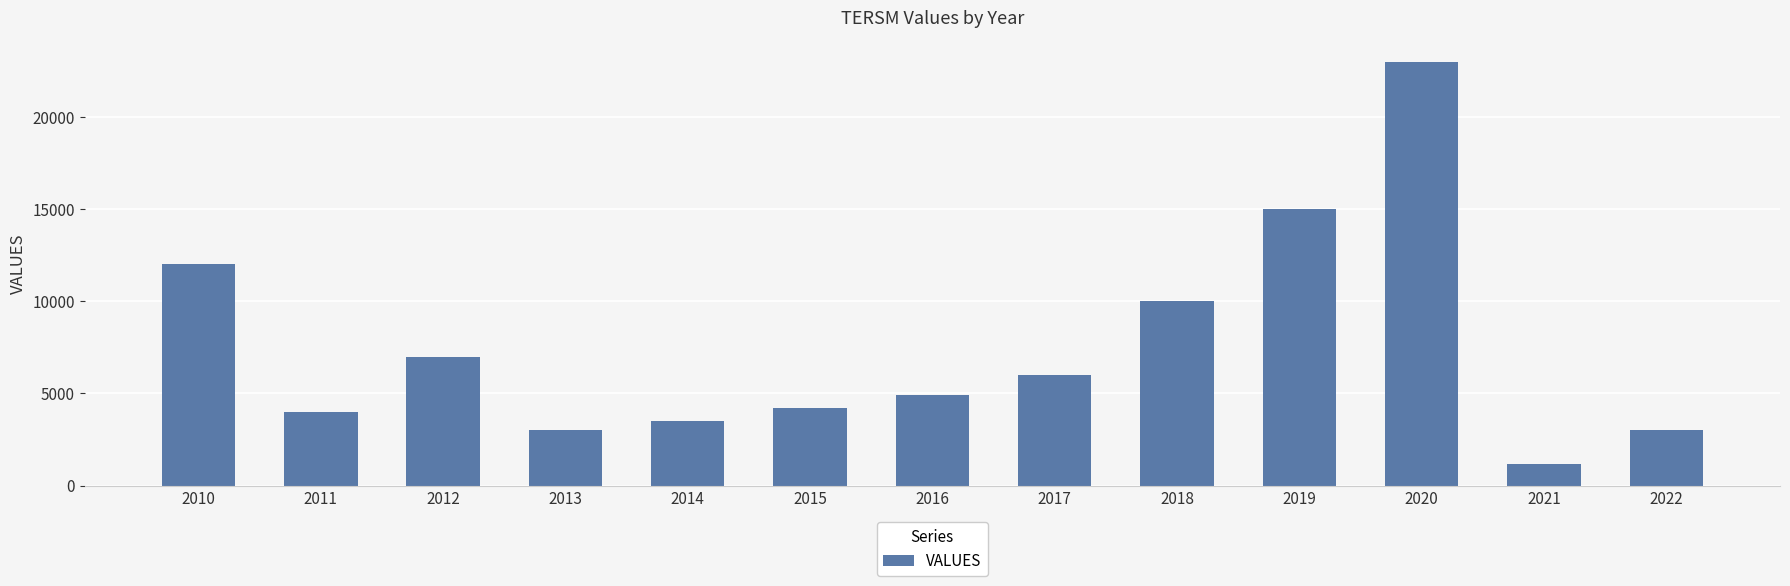

True or false: the data shows 9403 at 2020.

False